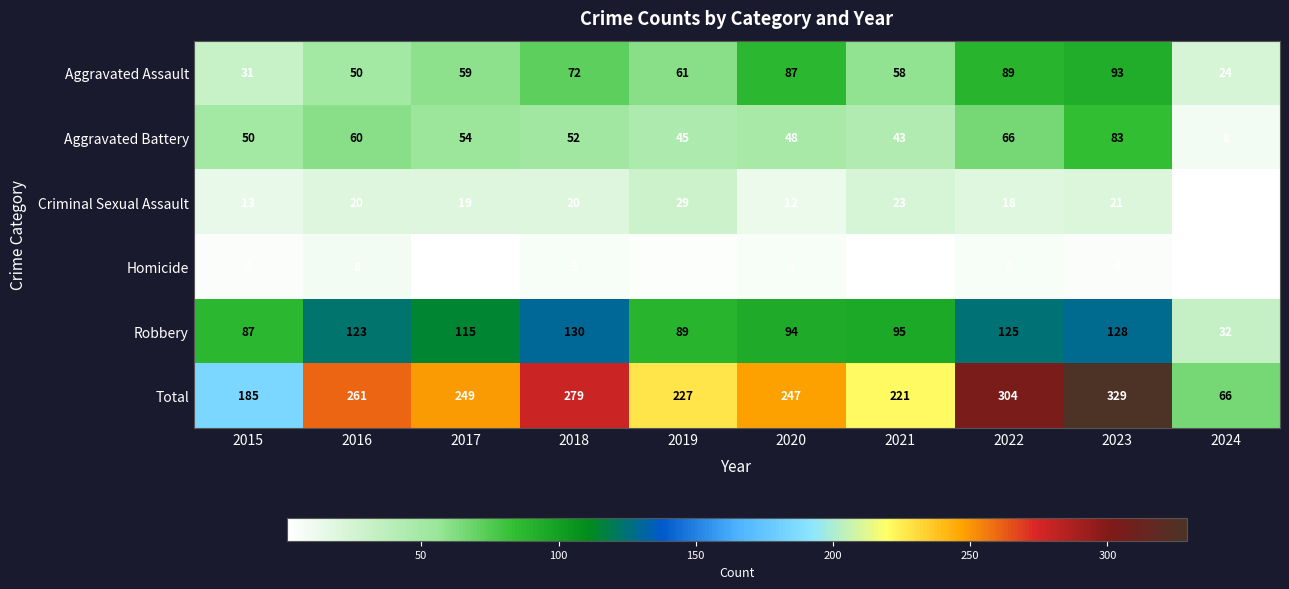

True or false: Robbery has a value of 34 at 2021.

False